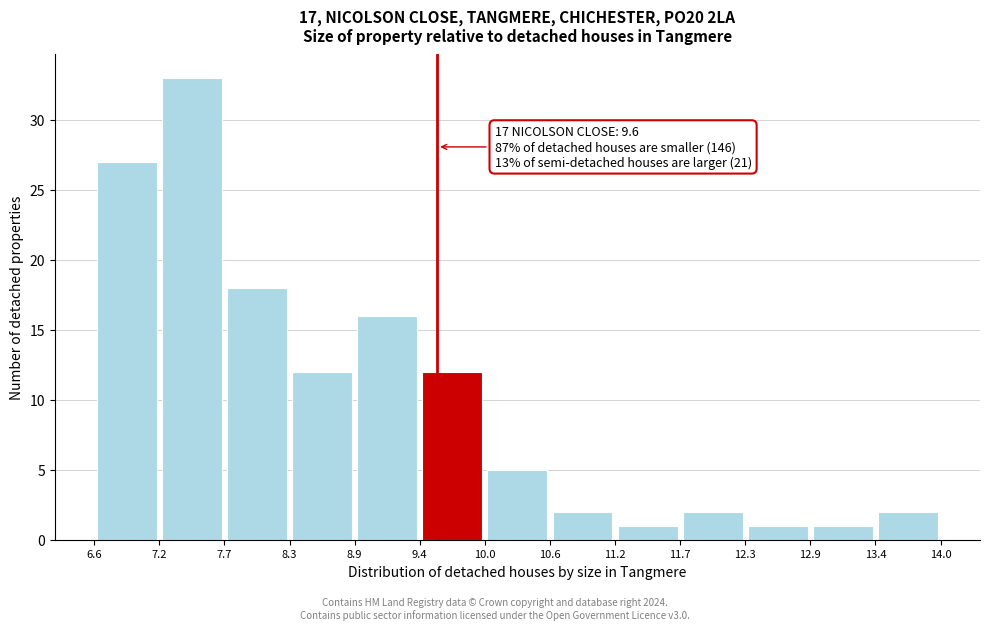

Which range on the x-axis has the tallest bar?

7.2 to 7.7